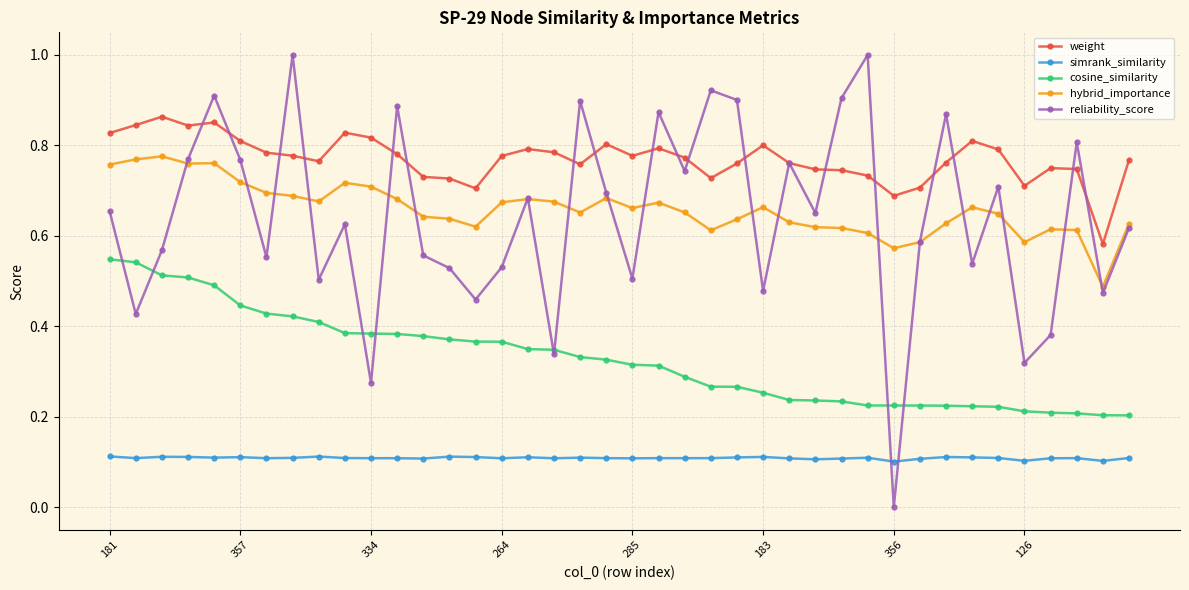

Rank the series by their maximum value, from lowest to highest.

simrank_similarity, cosine_similarity, hybrid_importance, weight, reliability_score